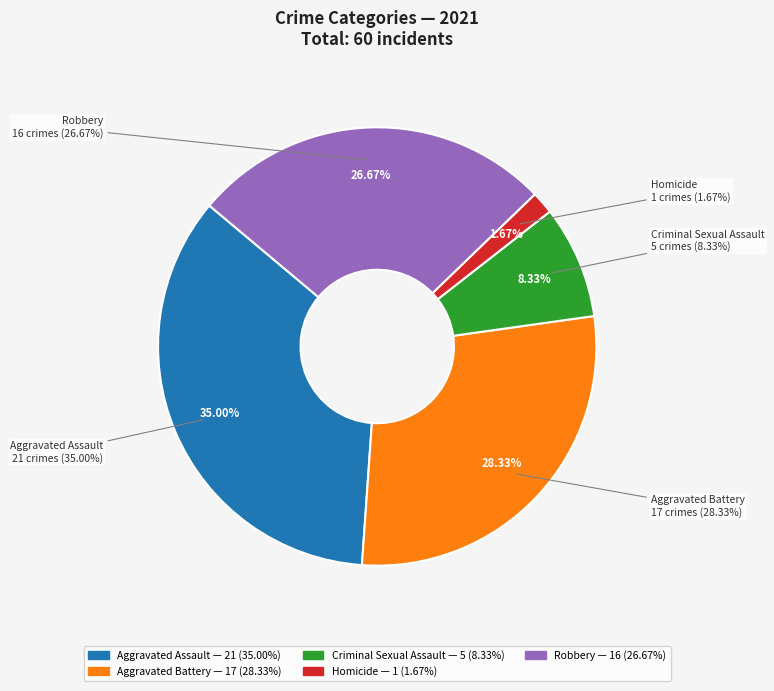

What is the total percentage of Criminal Sexual Assault and Robbery?

35.0%